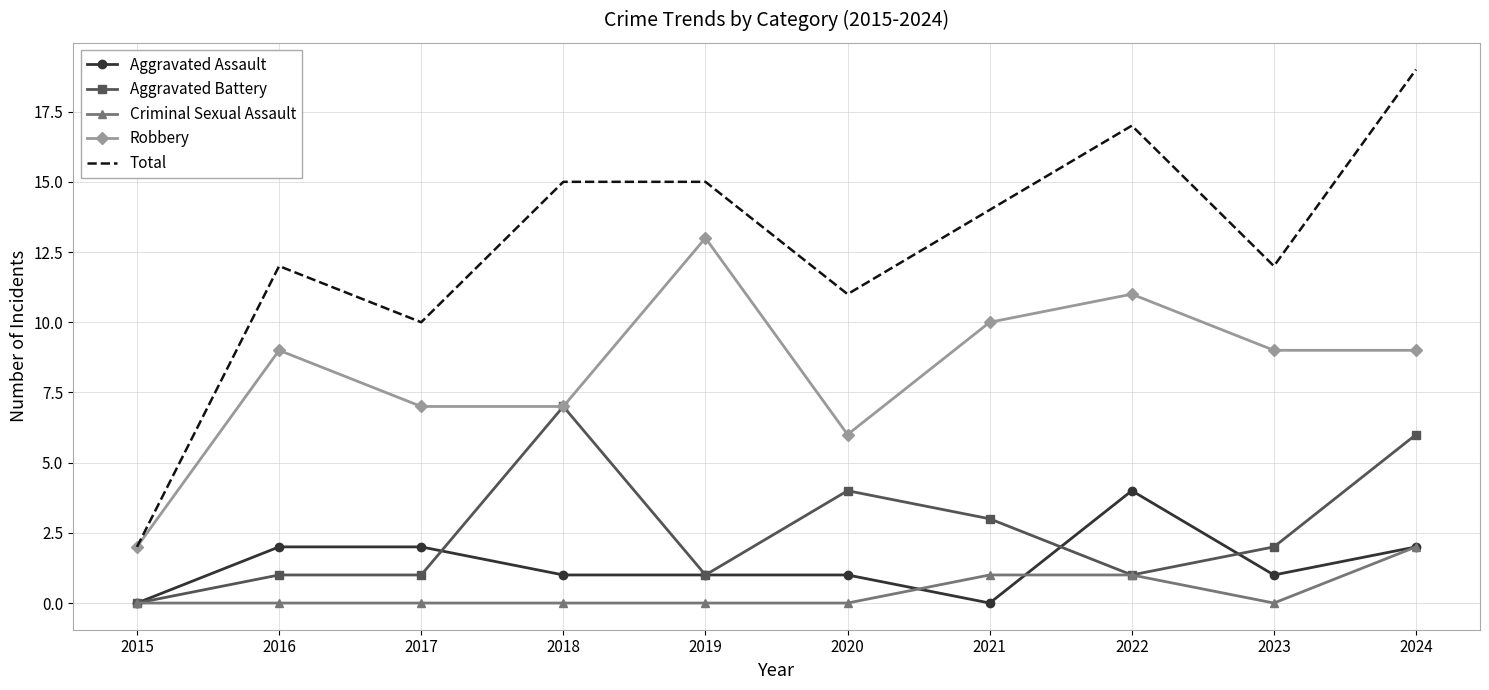

How many interior local peaks does the Robbery series have?

3